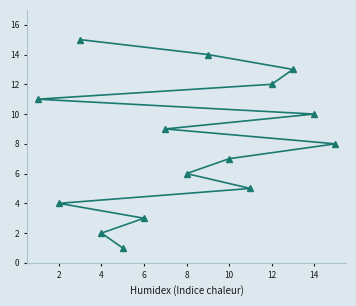

Does the chart have visible grid lines?

No